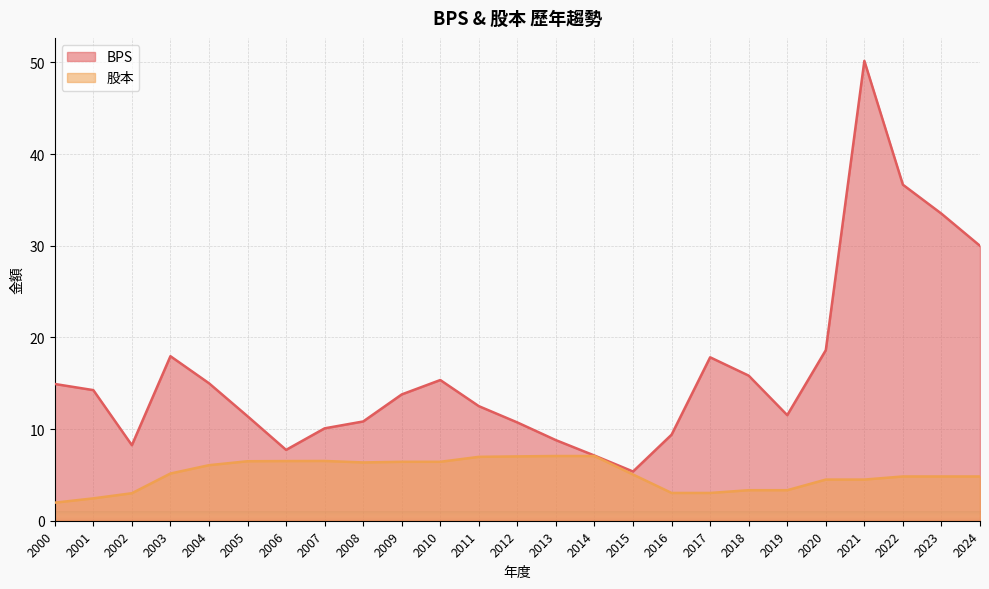

True or false: 股本 has a value of 4.8 at 2024.

True